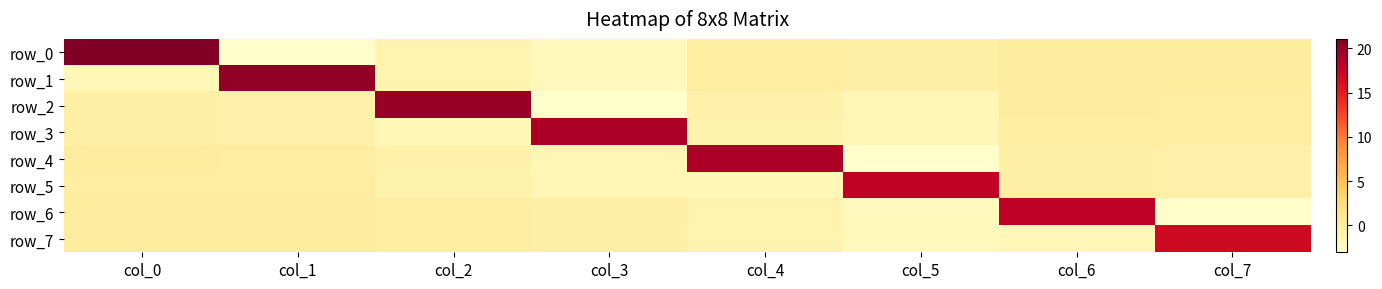

Rank the series by their maximum value, from highest to lowest.

row_0, row_1, row_2, row_4, row_3, row_6, row_5, row_7